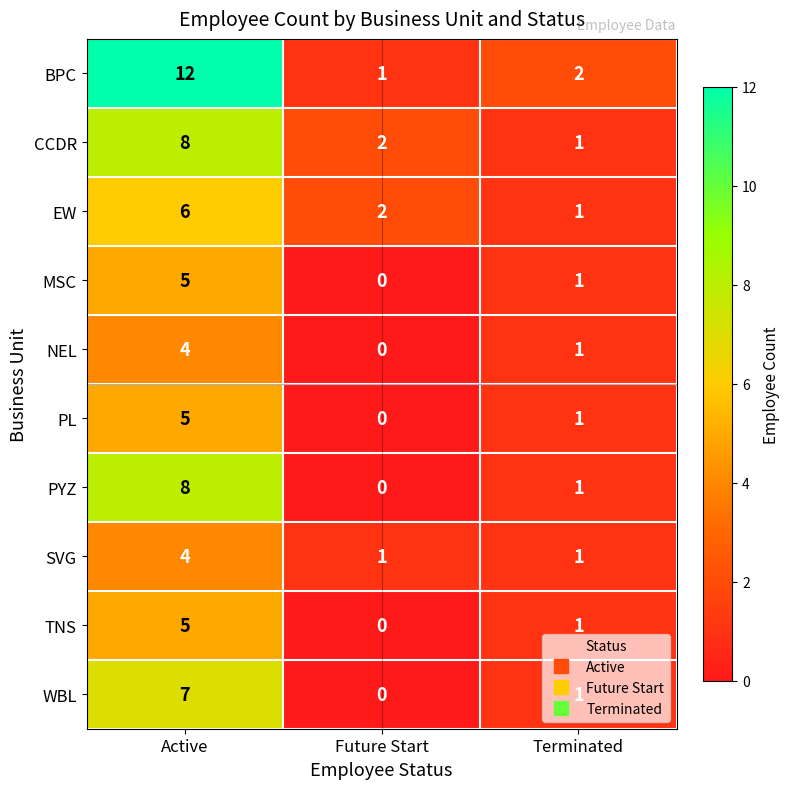

Which series has the widest spread of values?

BPC